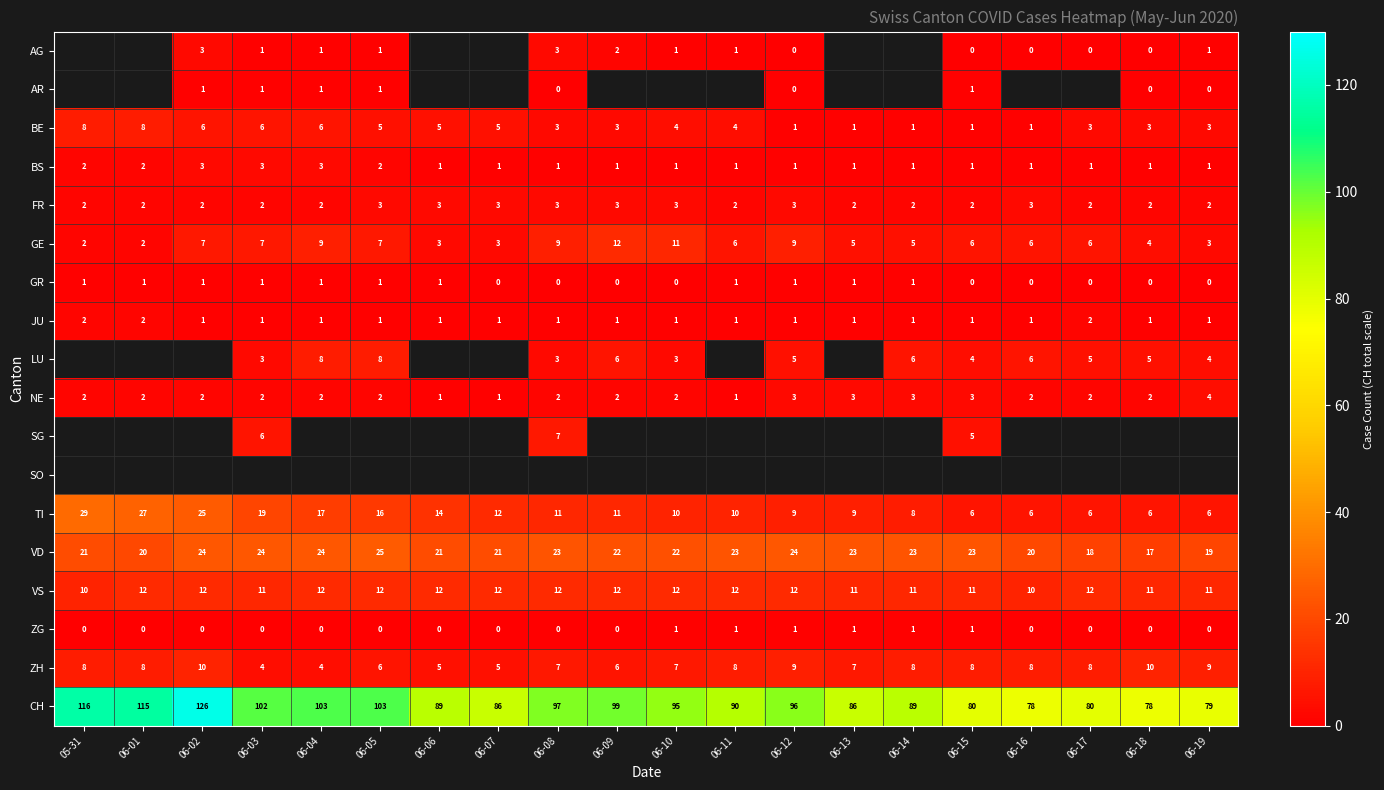

Is it true that ZH equals 2 at 06-10?

False